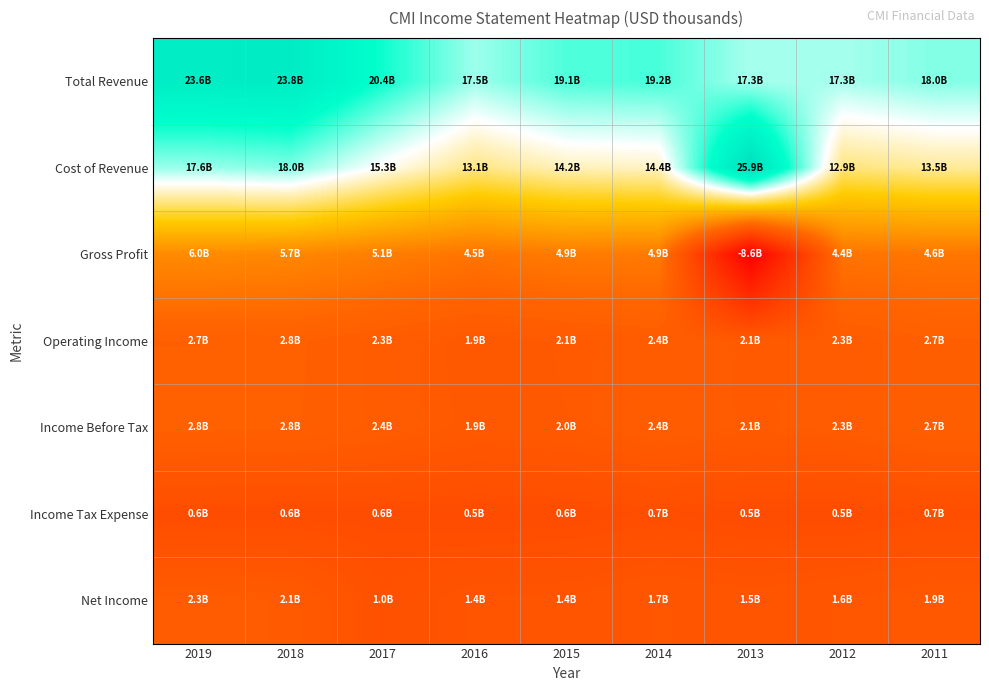

Which series changed the most between 2019 and 2013?

Gross Profit